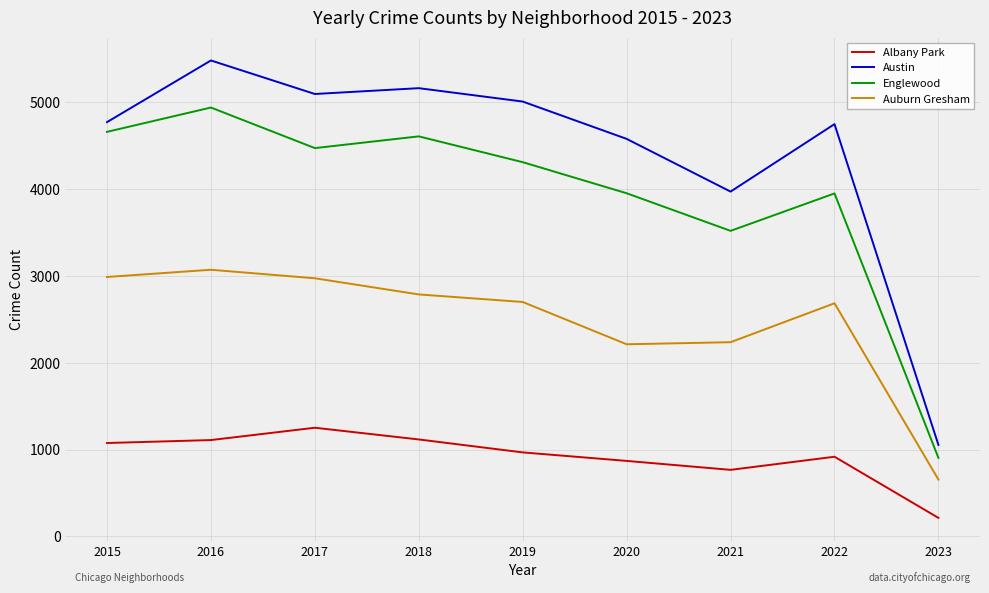

Is it true that Auburn Gresham equals 4577 at 2016?

False